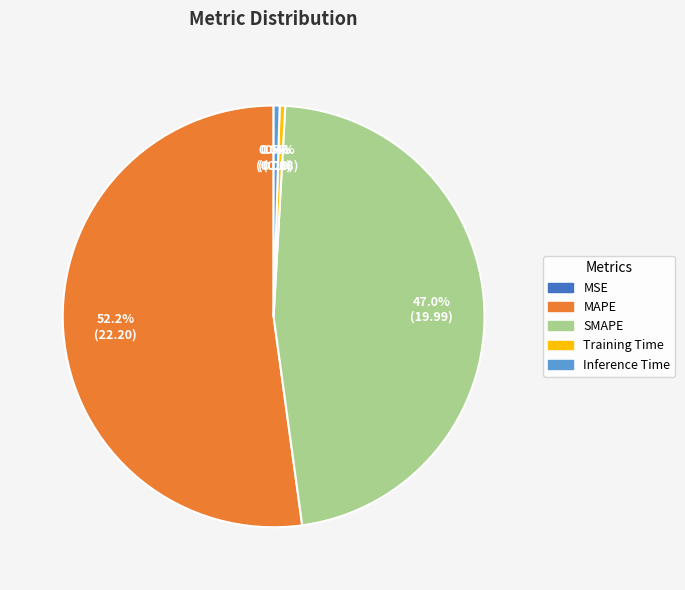

Does any single category account for the majority?

Yes